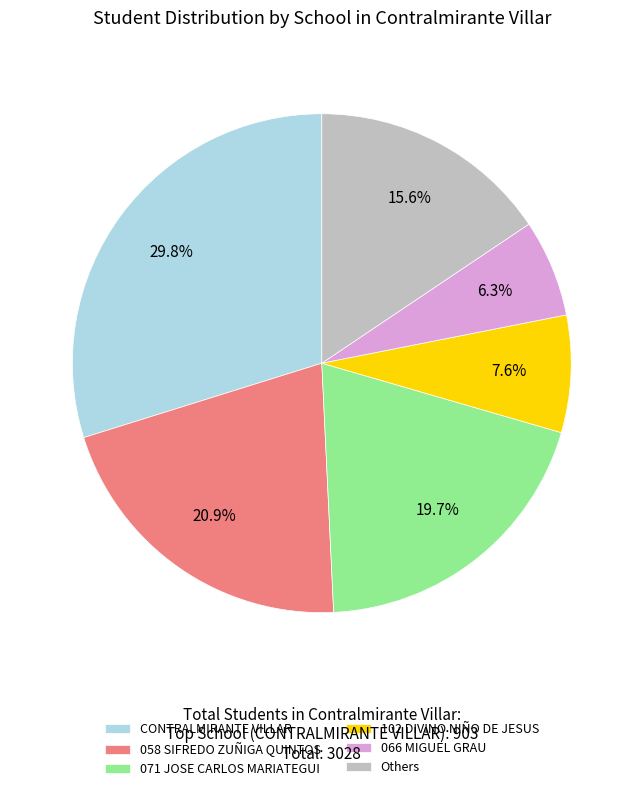

Count the number of slices in the pie.

6